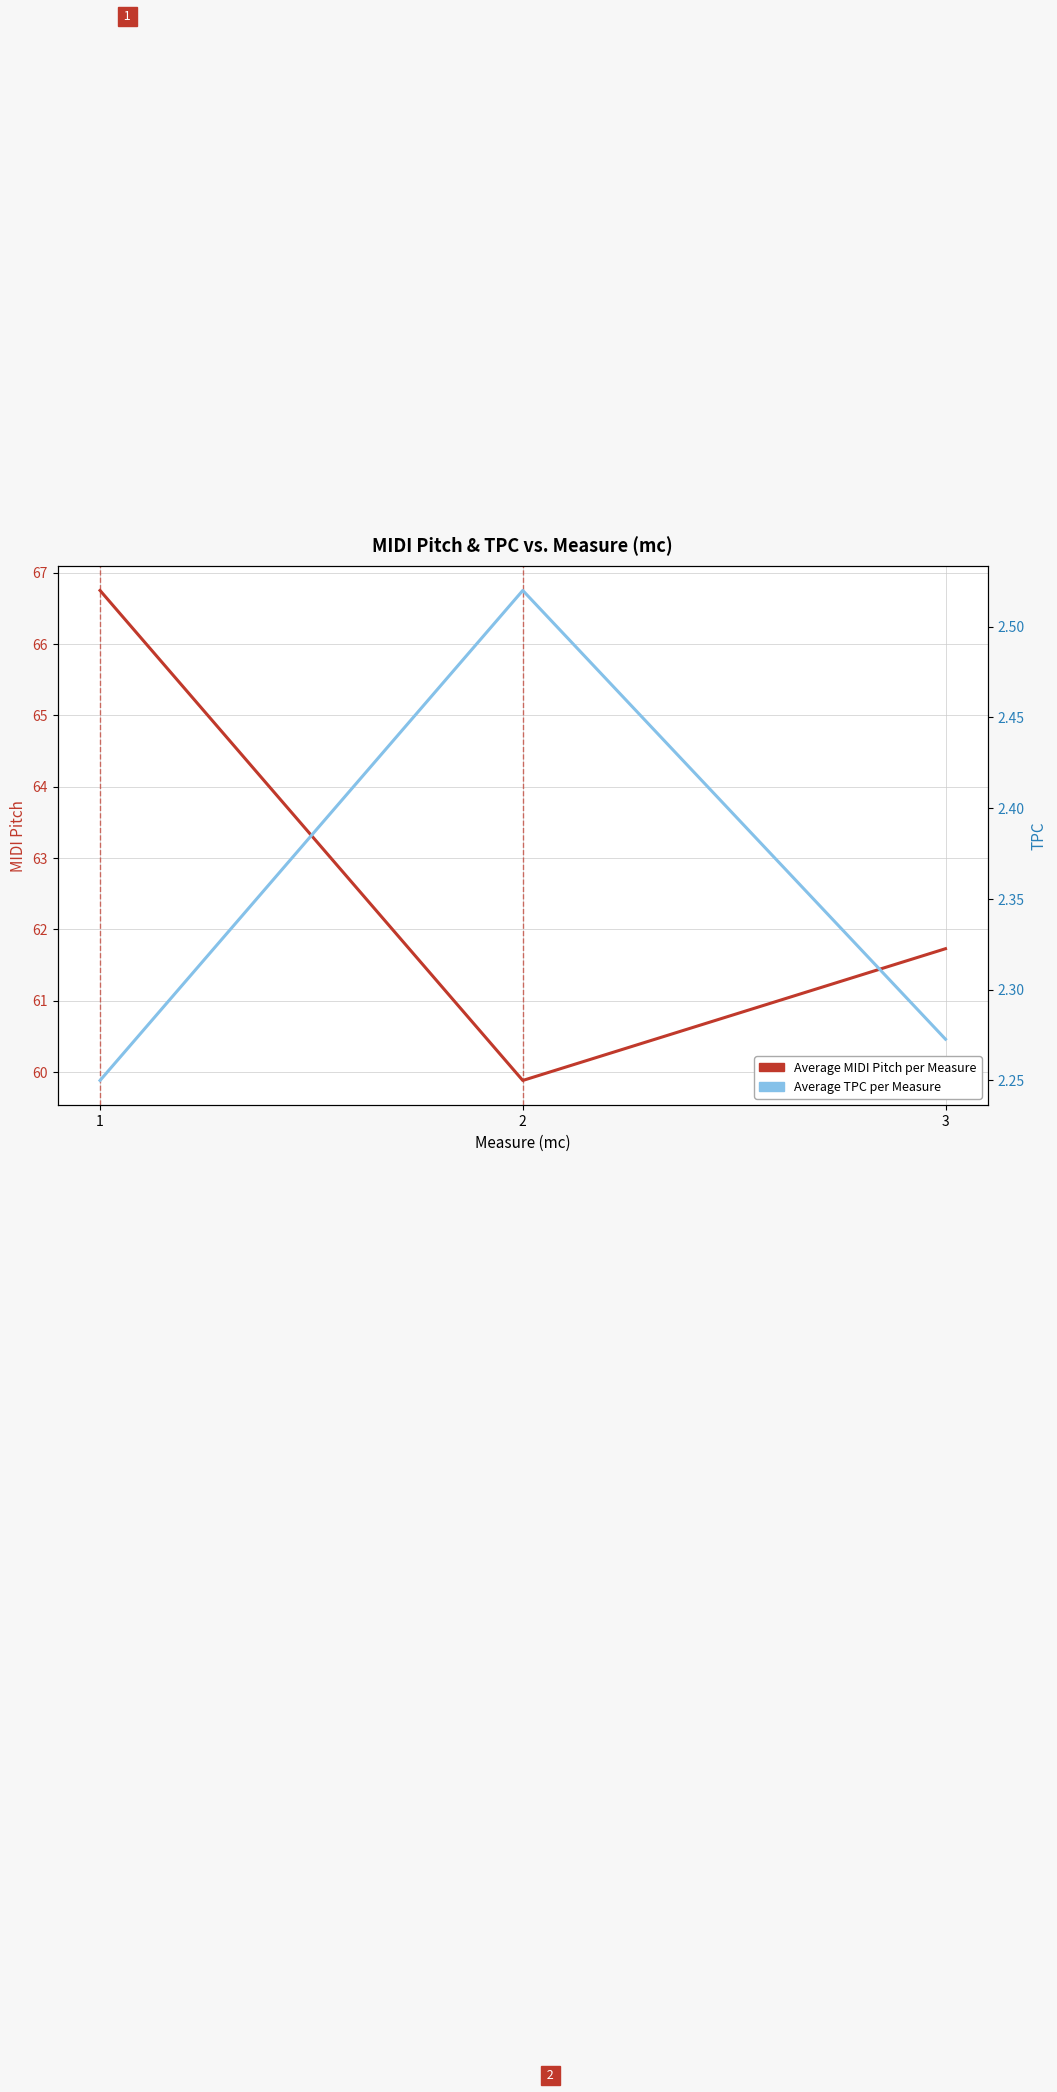

Which series changed the most between 1 and 3?

Average MIDI Pitch